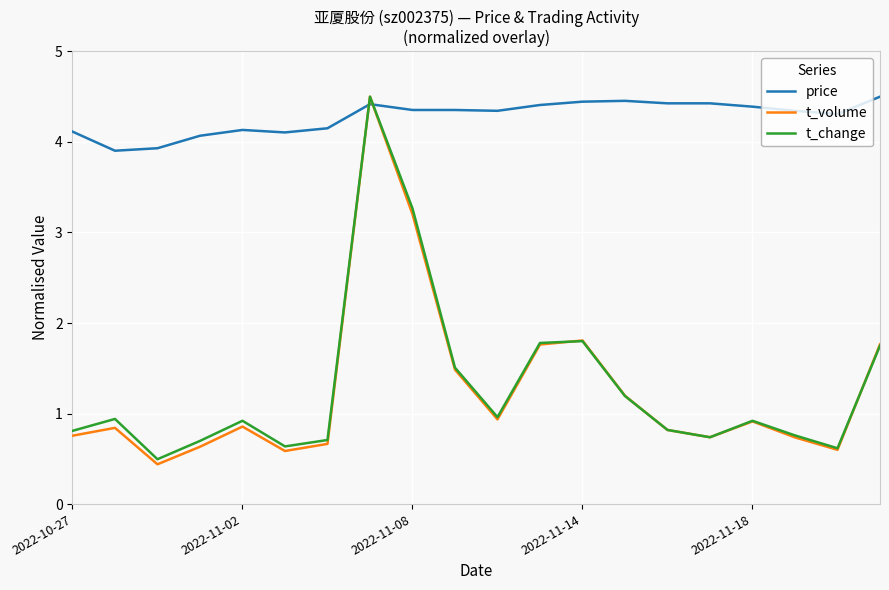

Which series has the largest total across all categories?

price